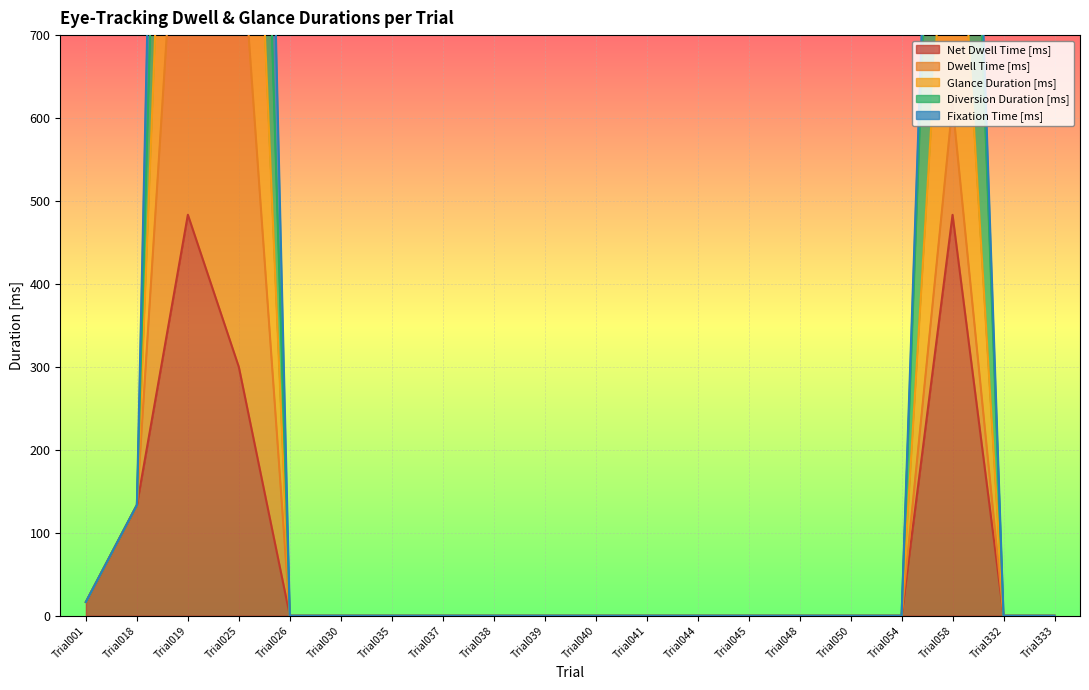

How many interior local peaks does the Diversion Duration [ms] series have?

2